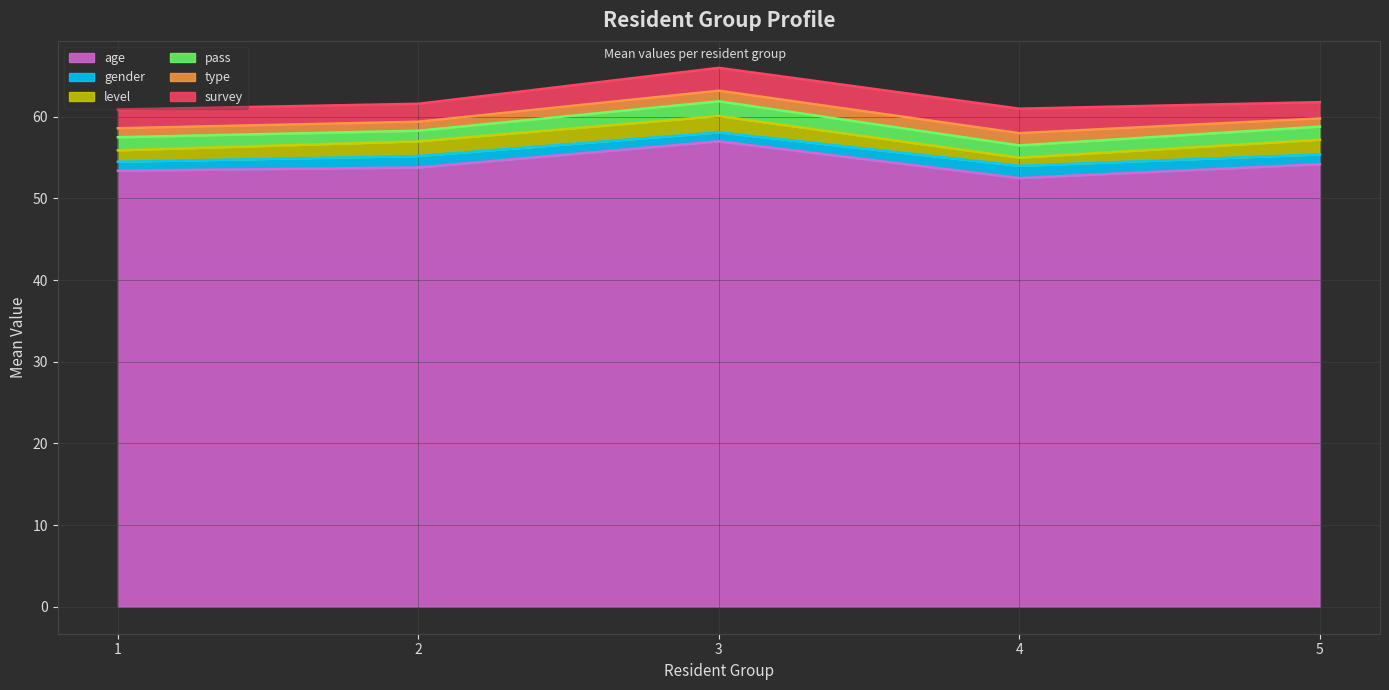

What is the minimum value for pass (line)?

56.5